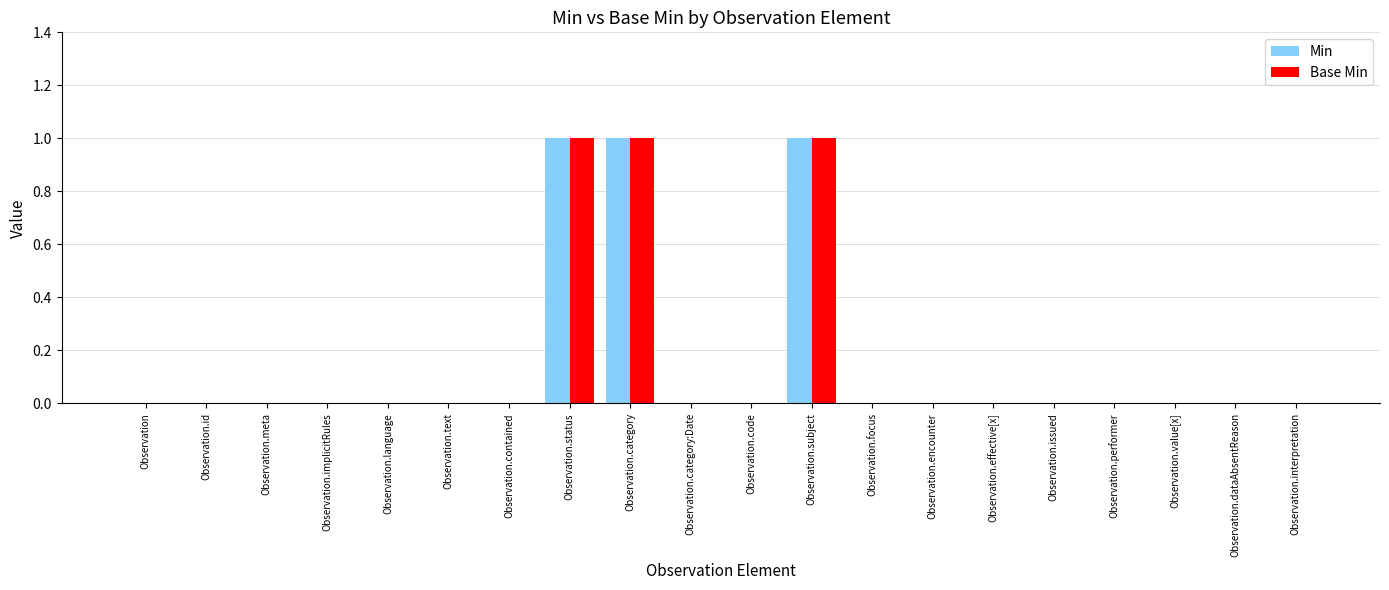

Reading right to left, transcribe all the data shown in this chart.

Min: Observation.interpretation=0	Observation.dataAbsentReason=0	Observation.value[x]=0	Observation.performer=0	Observation.issued=0	Observation.effective[x]=0	Observation.encounter=0	Observation.focus=0	Observation.subject=1	Observation.code=0	Observation.category:Date=0	Observation.category=1	Observation.status=1	Observation.contained=0	Observation.text=0	Observation.language=0	Observation.implicitRules=0	Observation.meta=0	Observation.id=0	Observation=0
Base Min: Observation.interpretation=0	Observation.dataAbsentReason=0	Observation.value[x]=0	Observation.performer=0	Observation.issued=0	Observation.effective[x]=0	Observation.encounter=0	Observation.focus=0	Observation.subject=1	Observation.code=0	Observation.category:Date=0	Observation.category=1	Observation.status=1	Observation.contained=0	Observation.text=0	Observation.language=0	Observation.implicitRules=0	Observation.meta=0	Observation.id=0	Observation=0